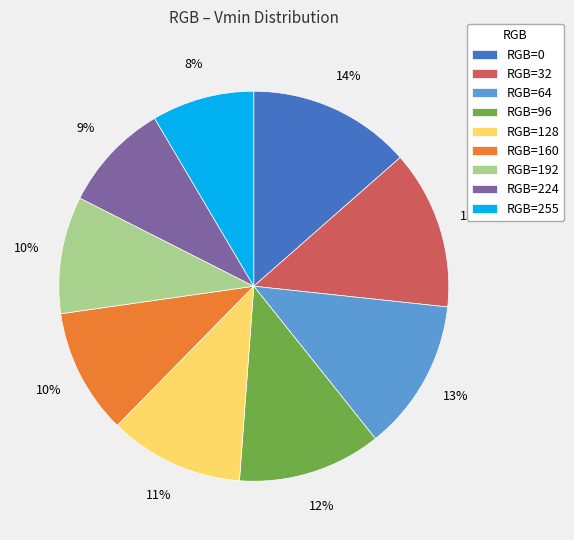

Is it true that RGB=96 is 2% of the pie?

False